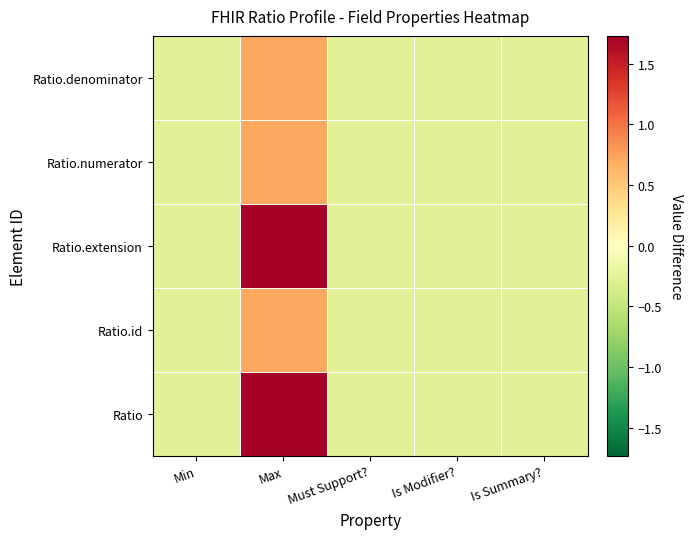

Reading left to right, extract all data points from this chart.

Ratio: Min=-0.3	Max=1.7	Must Support?=-0.3	Is Modifier?=-0.3	Is Summary?=-0.3
Ratio.id: Min=-0.3	Max=0.7	Must Support?=-0.3	Is Modifier?=-0.3	Is Summary?=-0.3
Ratio.extension: Min=-0.3	Max=1.7	Must Support?=-0.3	Is Modifier?=-0.3	Is Summary?=-0.3
Ratio.numerator: Min=-0.3	Max=0.7	Must Support?=-0.3	Is Modifier?=-0.3	Is Summary?=-0.3
Ratio.denominator: Min=-0.3	Max=0.7	Must Support?=-0.3	Is Modifier?=-0.3	Is Summary?=-0.3